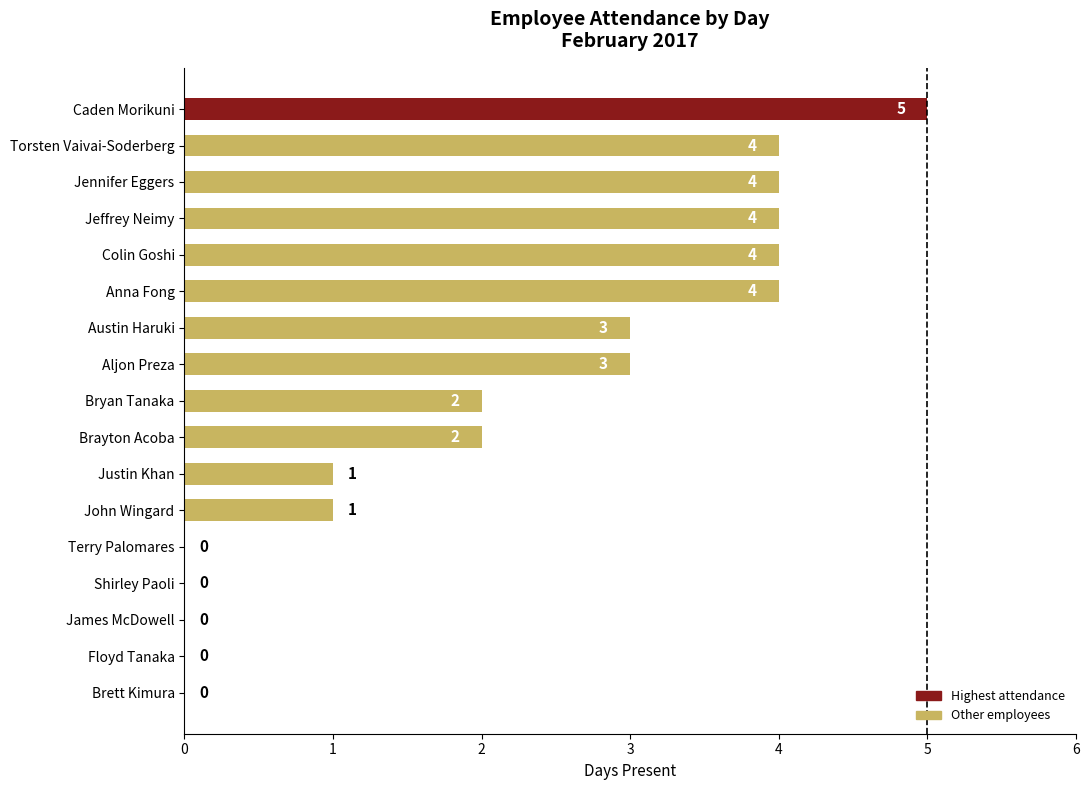

Reading bottom to top, extract all data points from this chart.

Brett Kimura=0	Floyd Tanaka=0	James McDowell=0	Shirley Paoli=0	Terry Palomares=0	John Wingard=1	Justin Khan=1	Brayton Acoba=2	Bryan Tanaka=2	Aljon Preza=3	Austin Haruki=3	Anna Fong=4	Colin Goshi=4	Jeffrey Neimy=4	Jennifer Eggers=4	Torsten Vaivai-Soderberg=4	Caden Morikuni=5